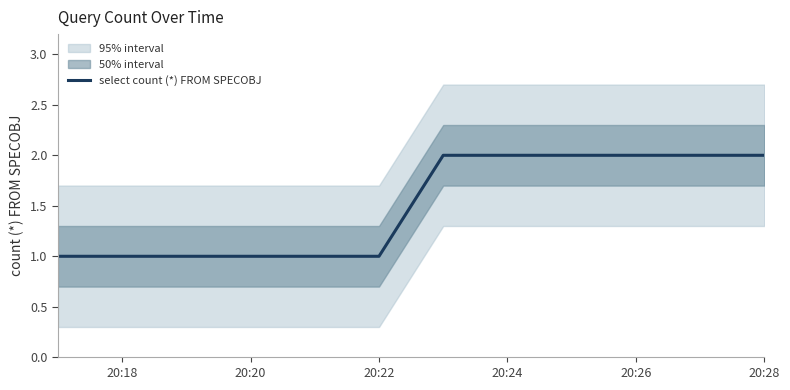

True or false: select count (*) FROM SPECOBJ has a value of 2 at 20:24.

True